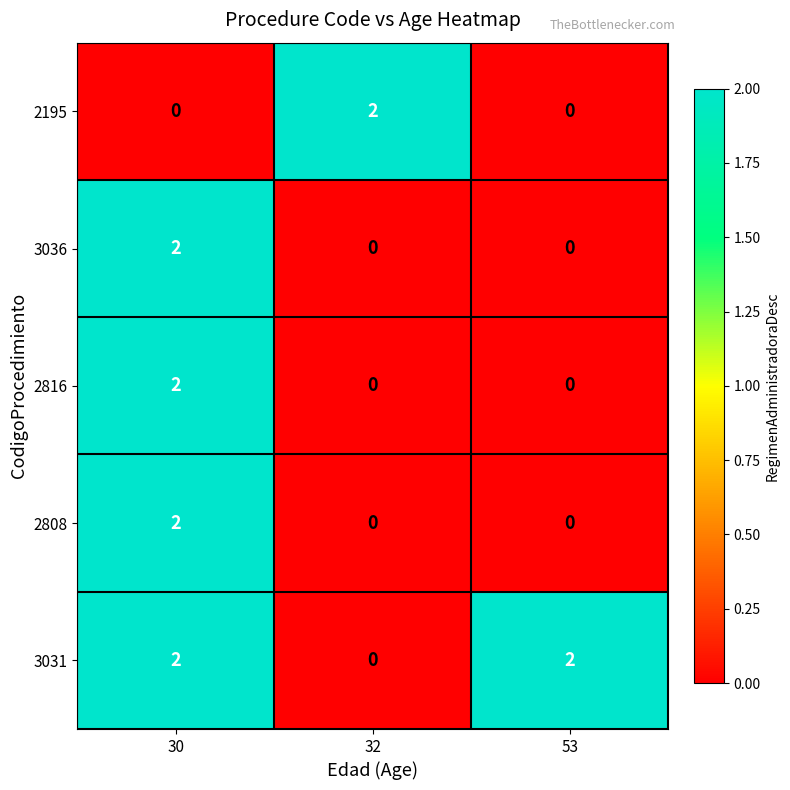

The 2808 series shows 0 at 53. True or false?

True